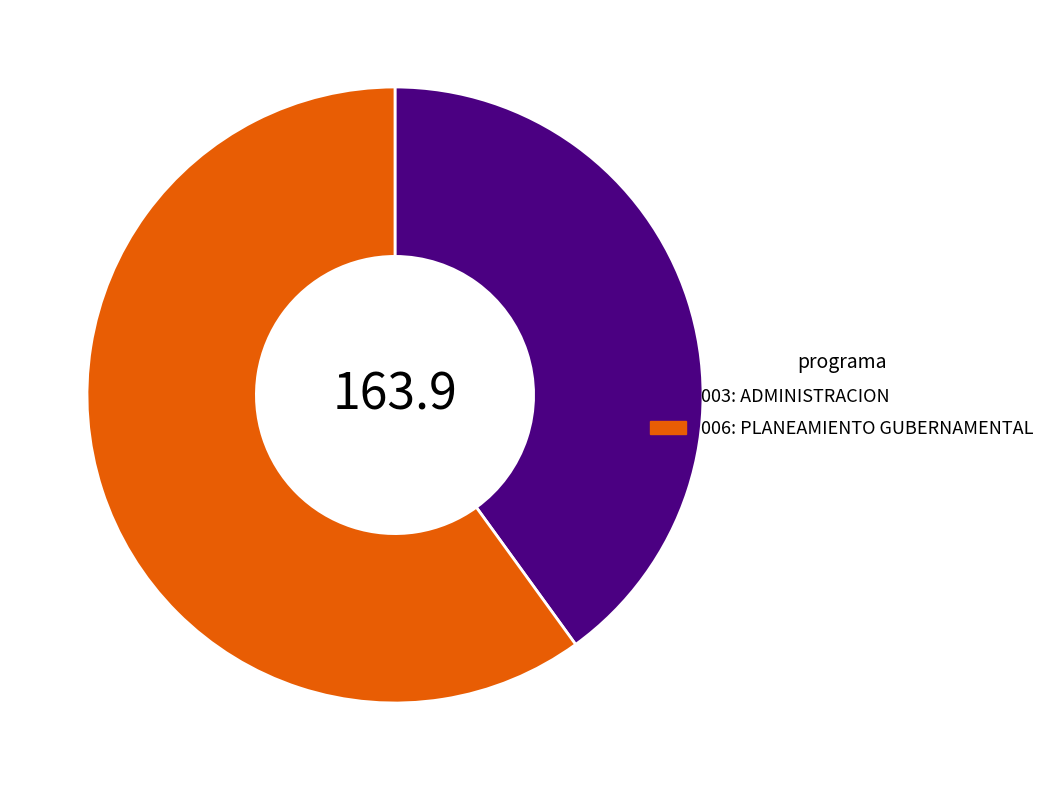

Rank the categories by value from highest to lowest.

006: PLANEAMIENTO GUBERNAMENTAL, 003: ADMINISTRACION